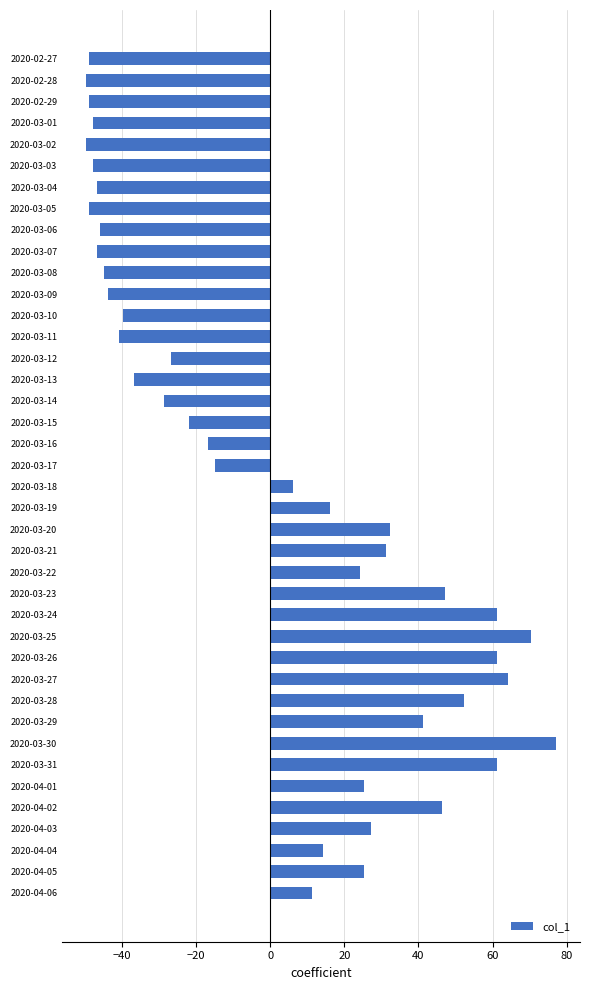

What value does the data have at 2020-03-13?

-36.8